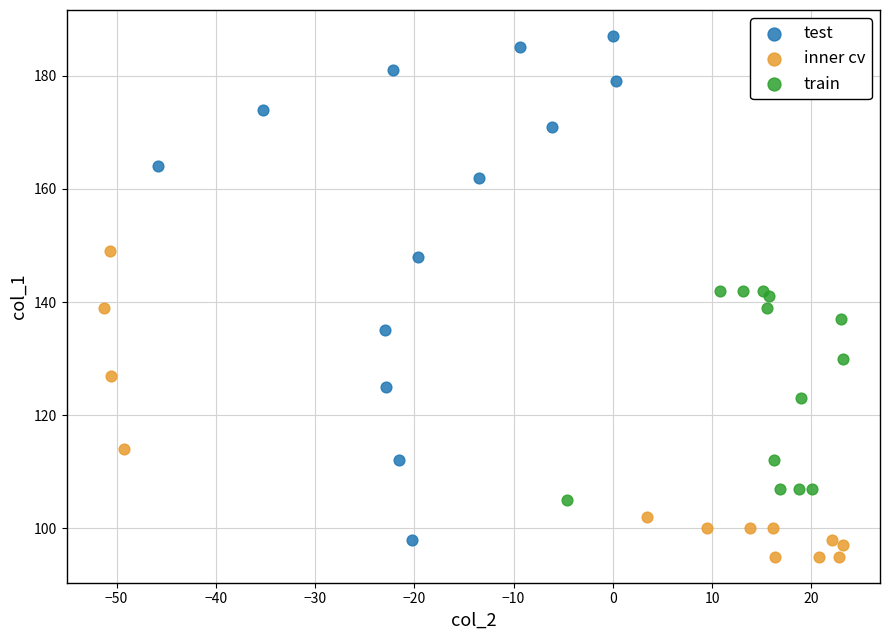

Which series contains the highest Y value?

test